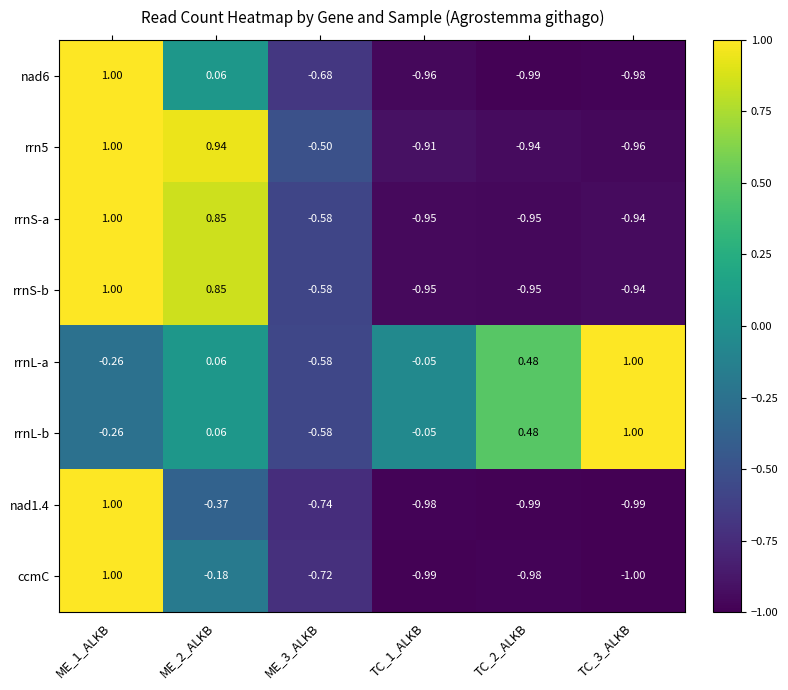

At which category is the sum across all series the highest?

ME_1_ALKB